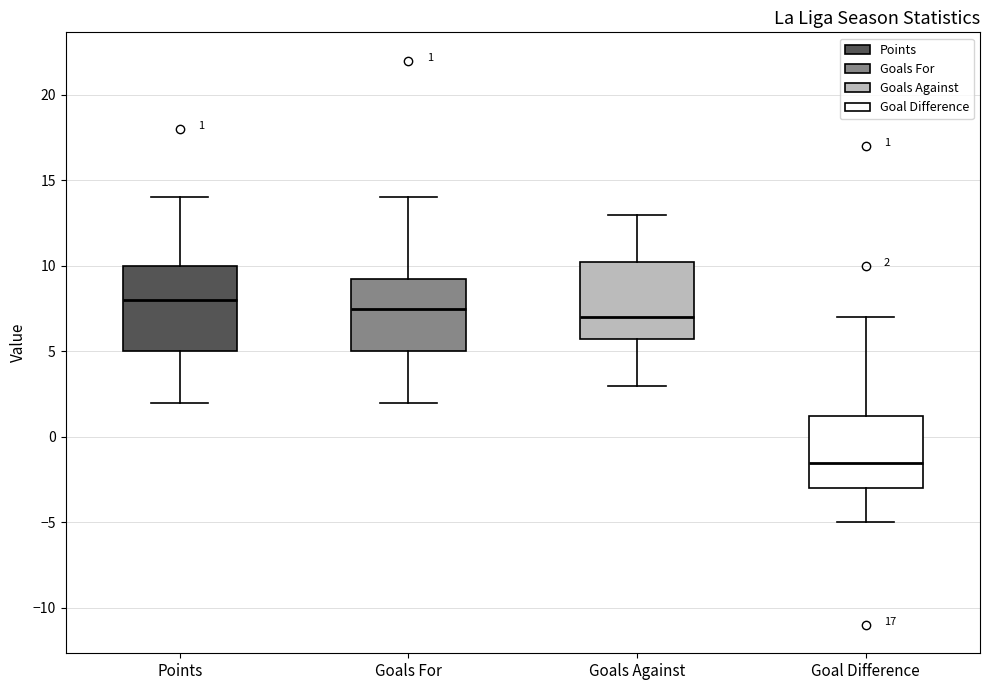

Comparing the boxes themselves (not the whiskers), which one is the tallest?

Points